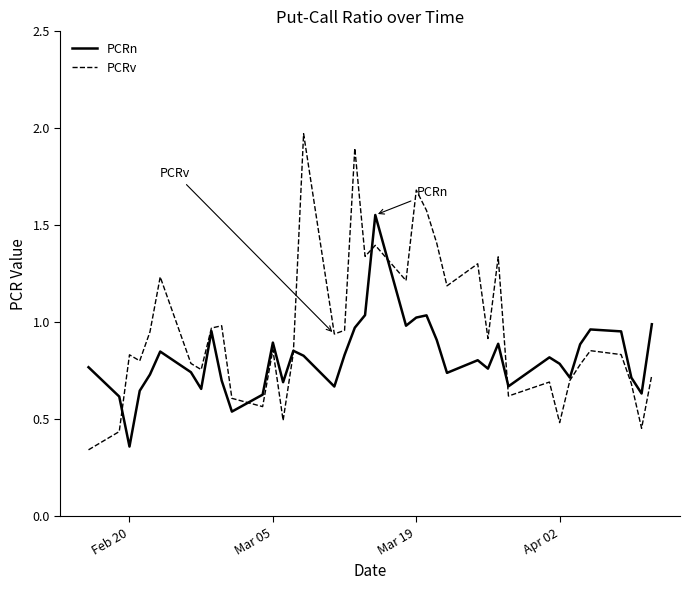

Which series has the largest total across all categories?

PCRv